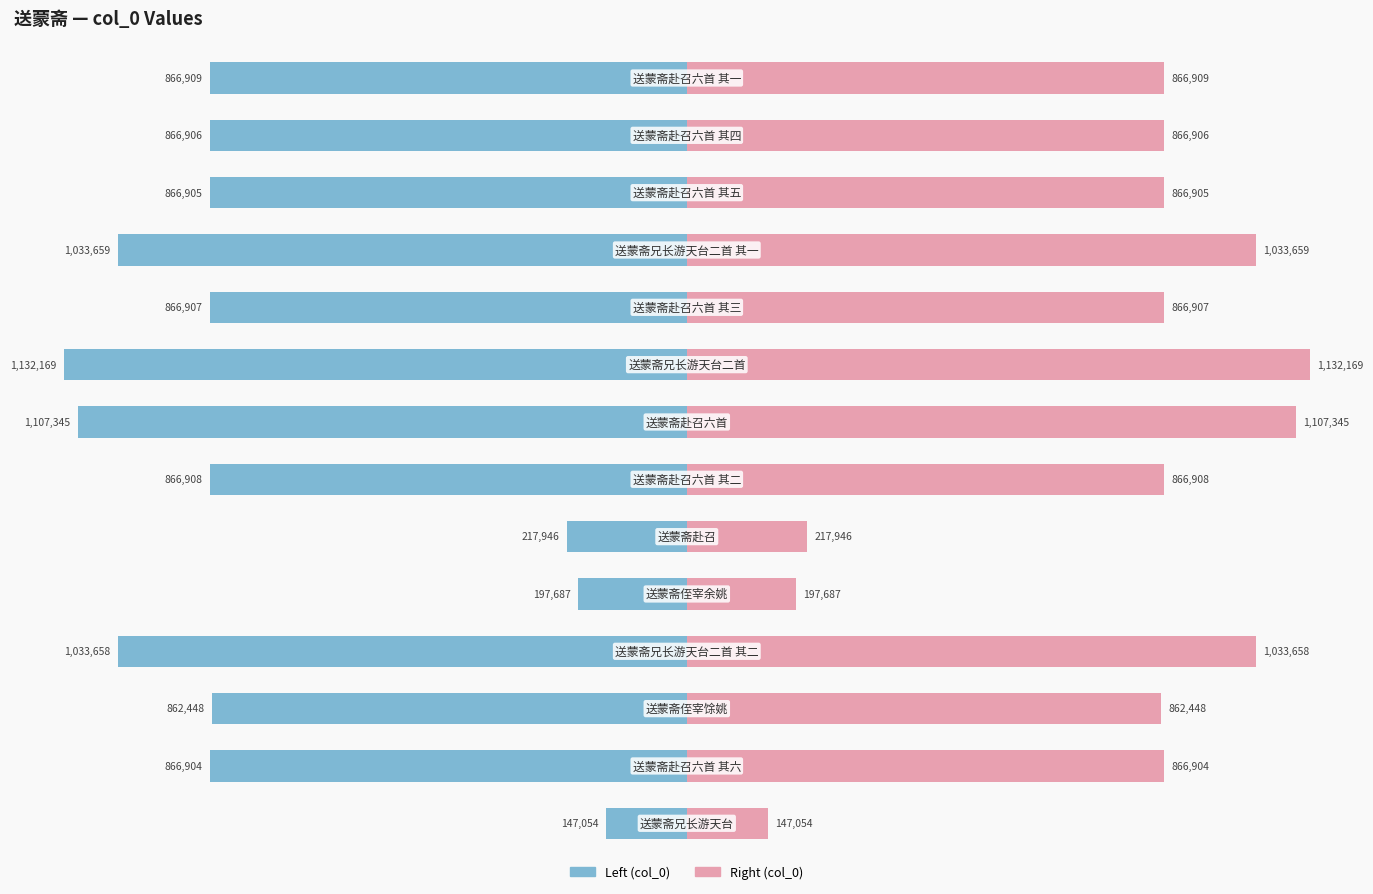

The value of Right (col_0) at 8 is 16.1. True or false?

False